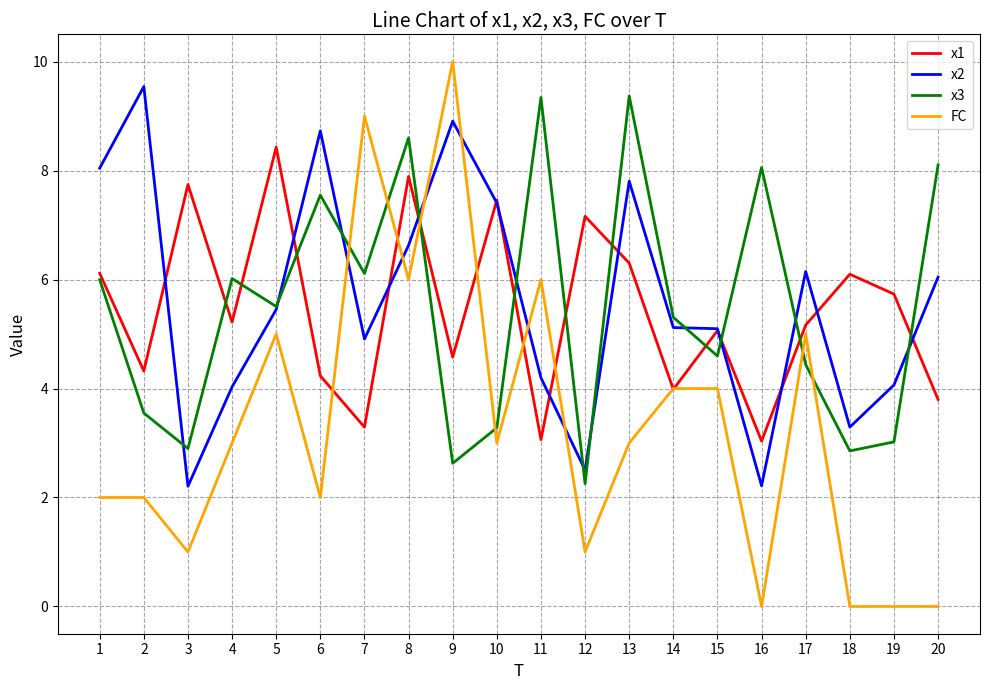

What is the total value across all series at 7?

23.3